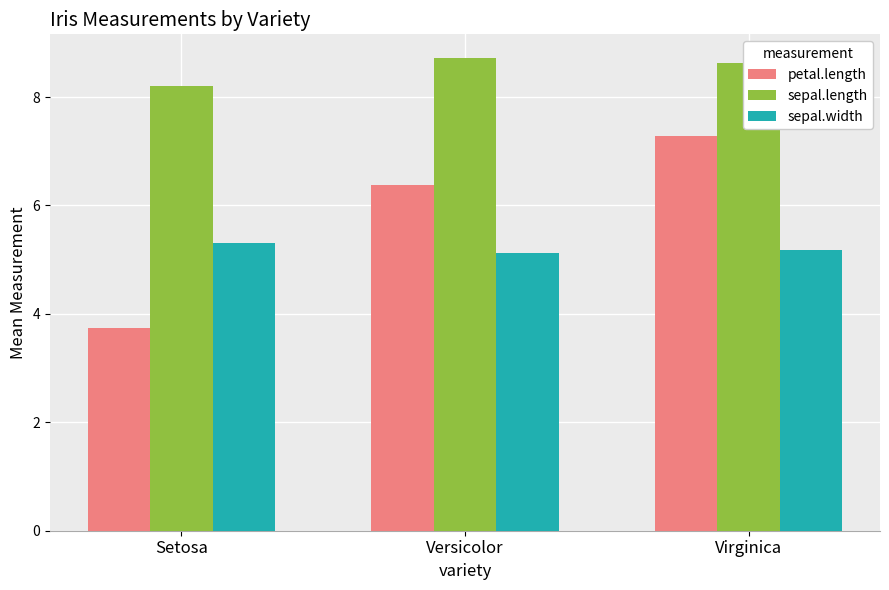

Rank the categories by petal.length value from lowest to highest.

Setosa, Versicolor, Virginica